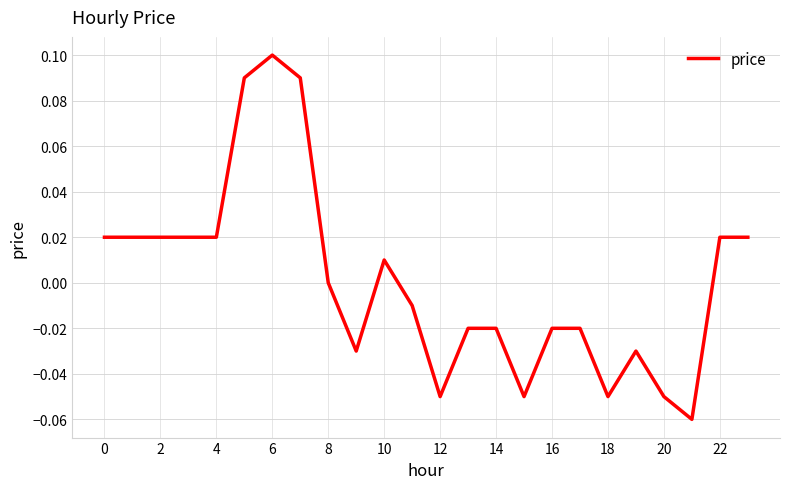

How many lines are shown in the chart?

1